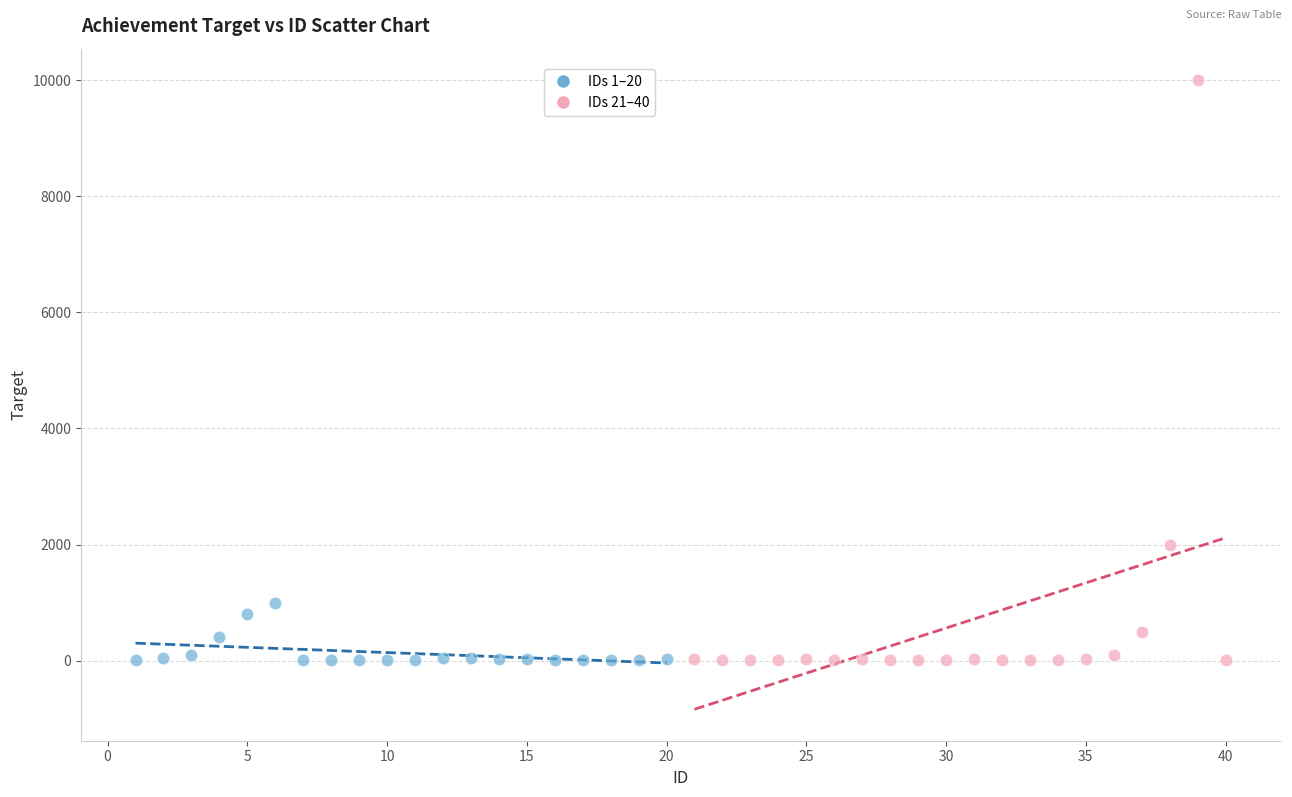

Which series reaches the maximum Y coordinate?

IDs 21–40